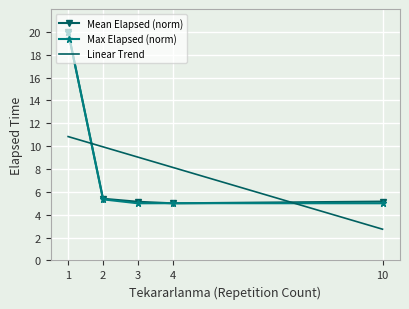

What is the difference between the maximum and minimum values in the Mean Elapsed (norm) series?

15.0